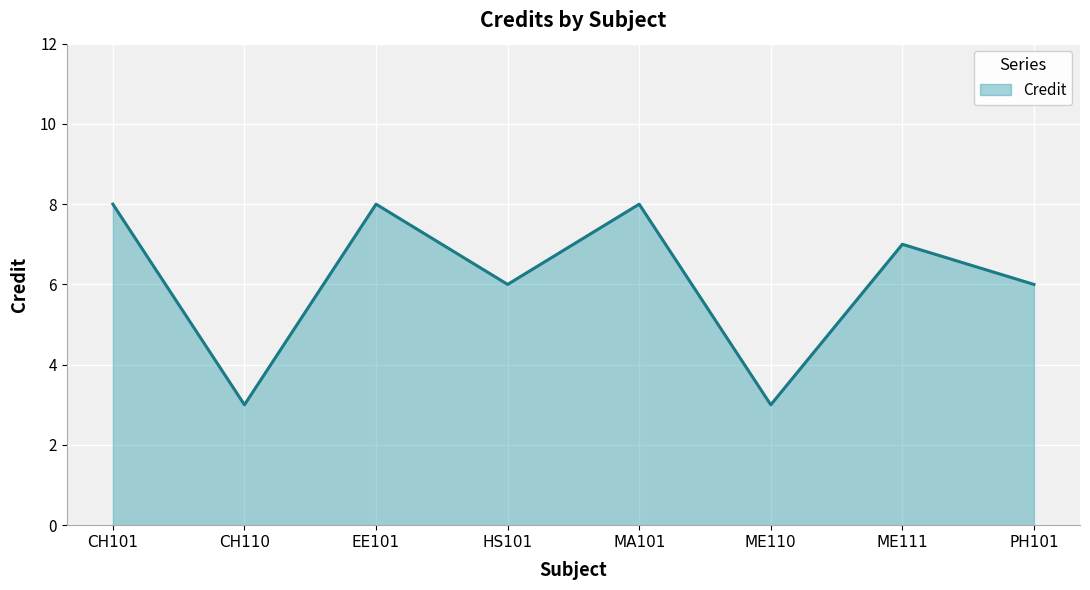

What position from the left is HS101?

4